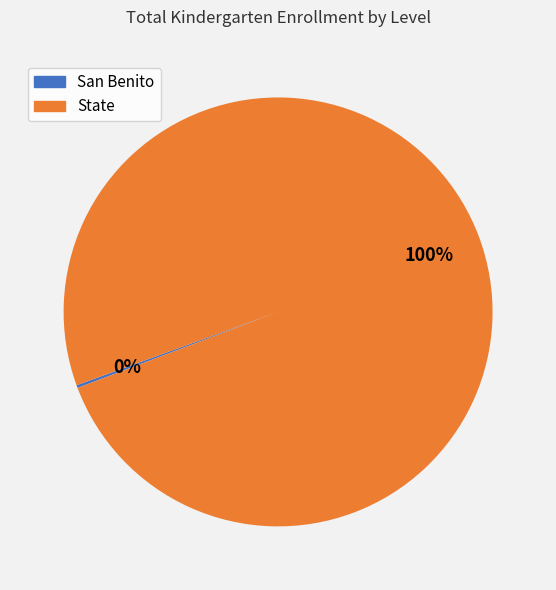

Which category has the biggest portion of the pie?

State